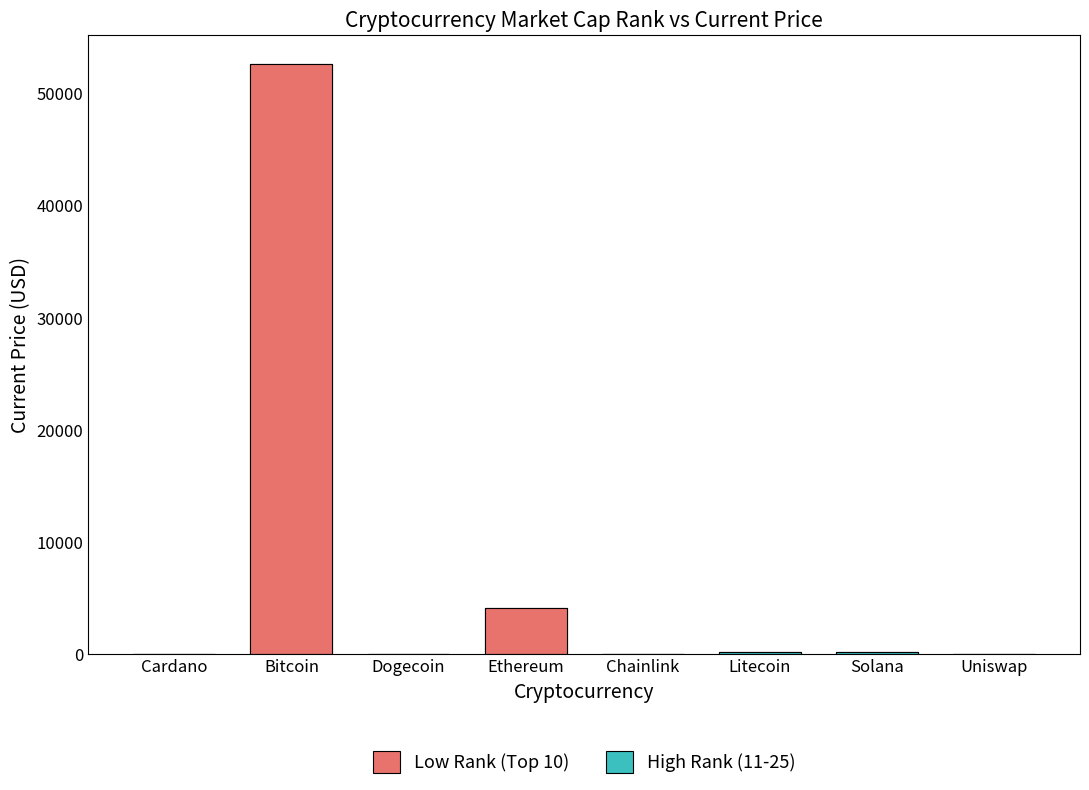

What is the label of the 2nd bar from the right?

Solana